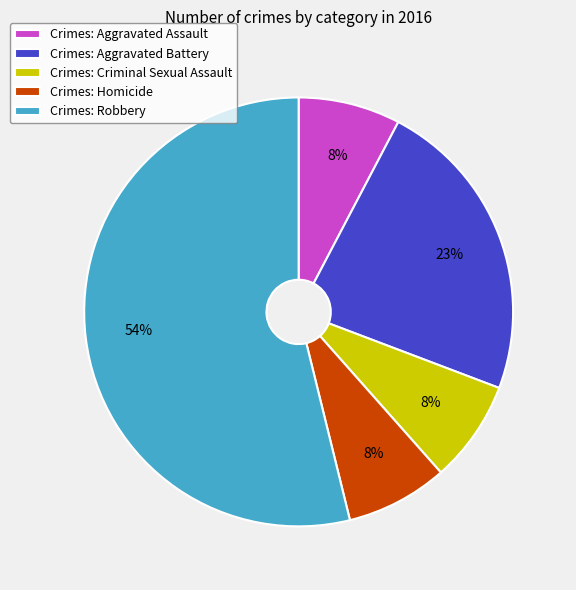

Combined, do Crimes: Aggravated Battery and Crimes: Homicide account for over 50%?

No